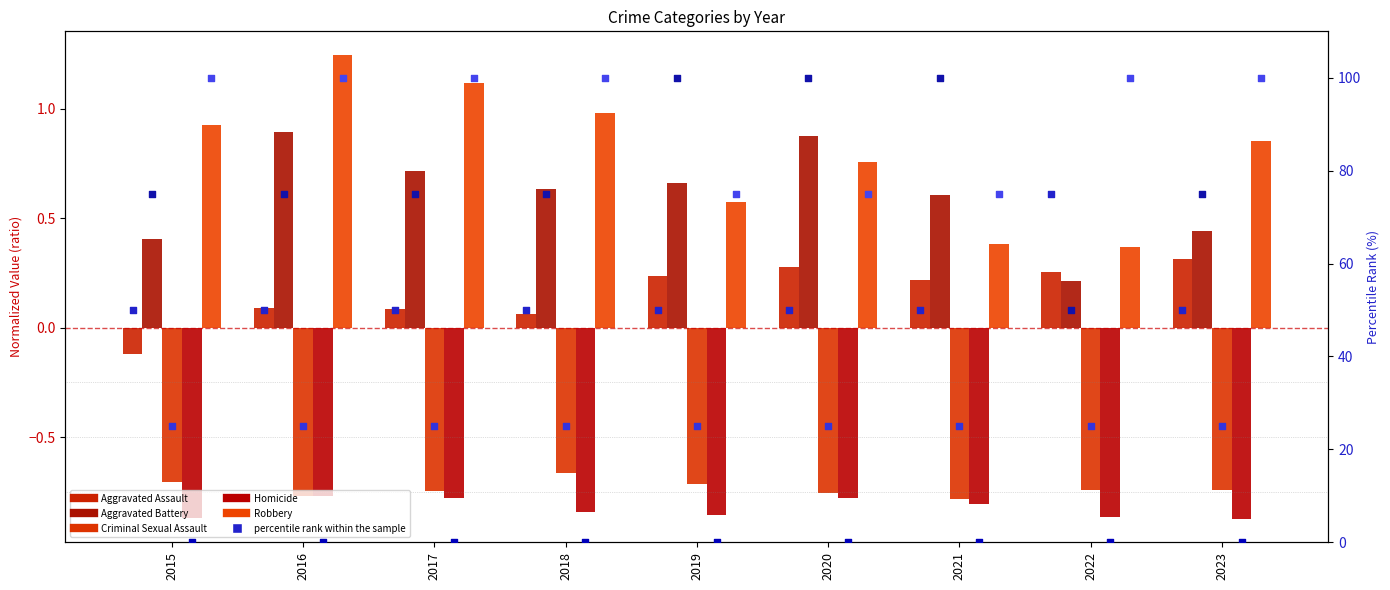

Which series reaches the minimum Y coordinate?

Homicide